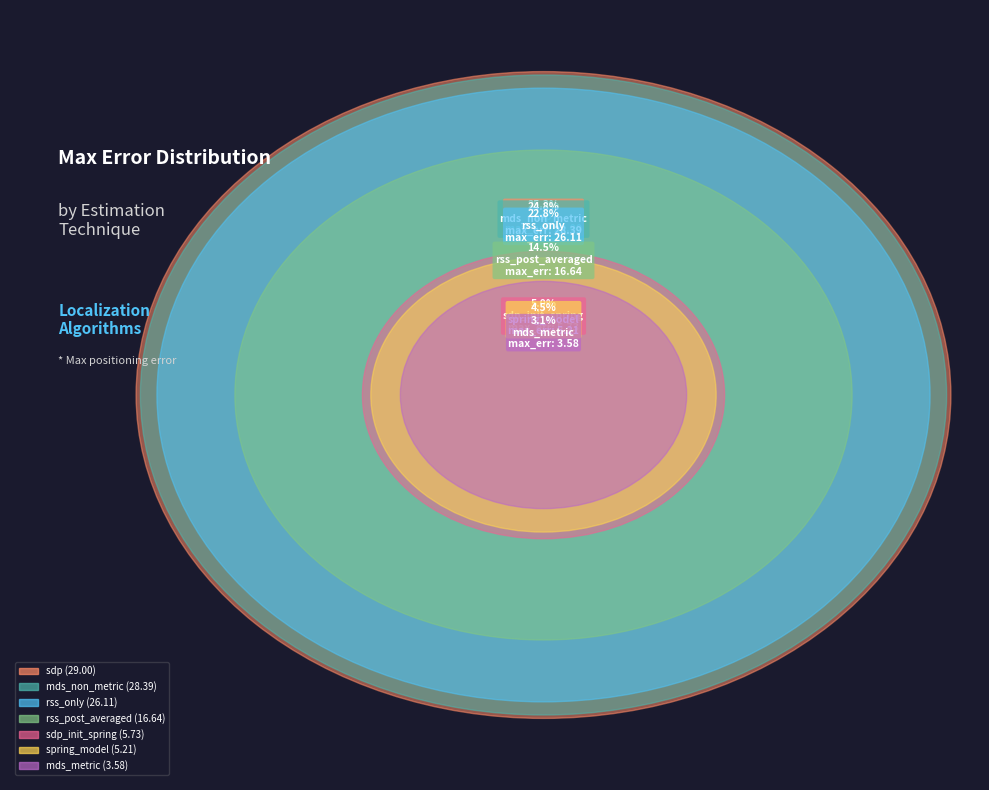

What percentage do sdp_init_spring and mds_metric together represent?

8.1%